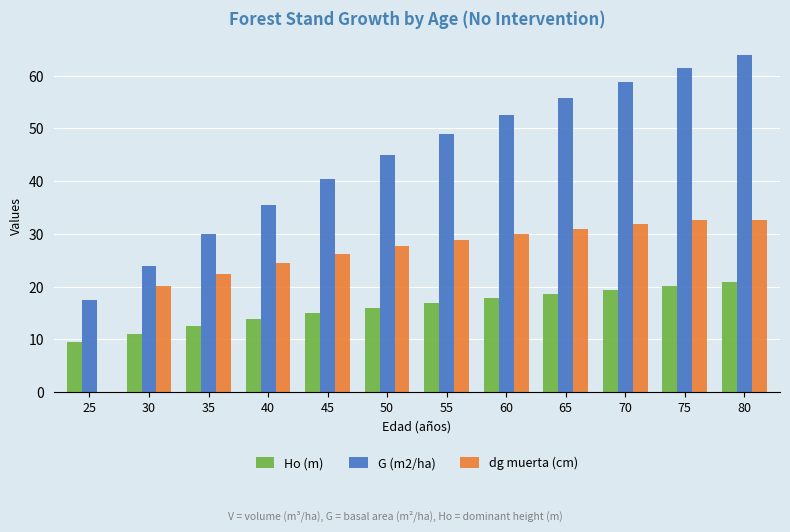

Is the value of dg muerta (cm) at 50 greater than the value of Ho (m) at 80?

Yes